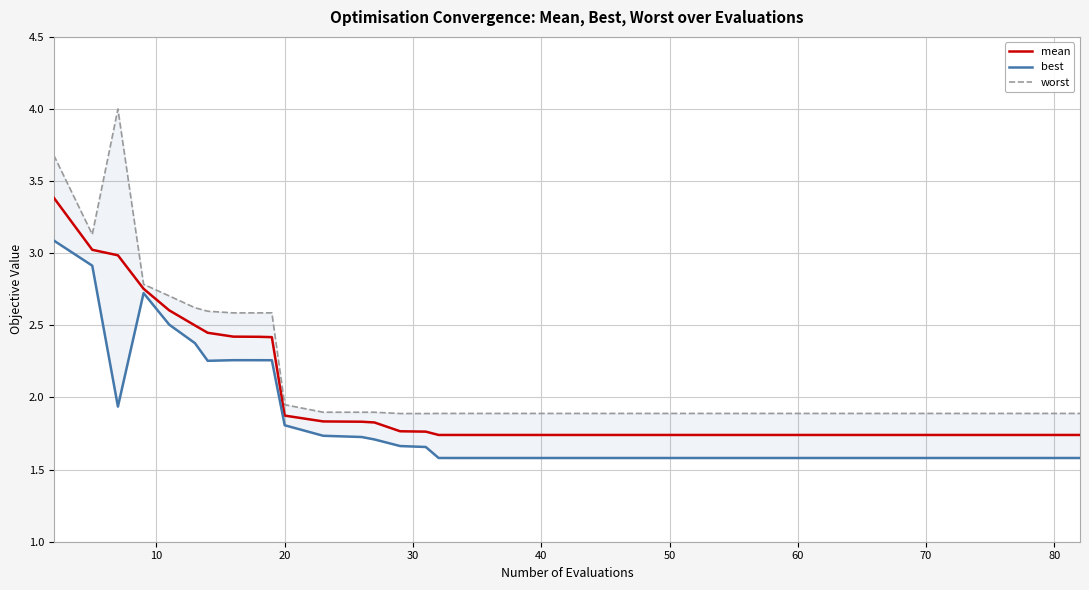

True or false: best and mean intersect in this chart.

False